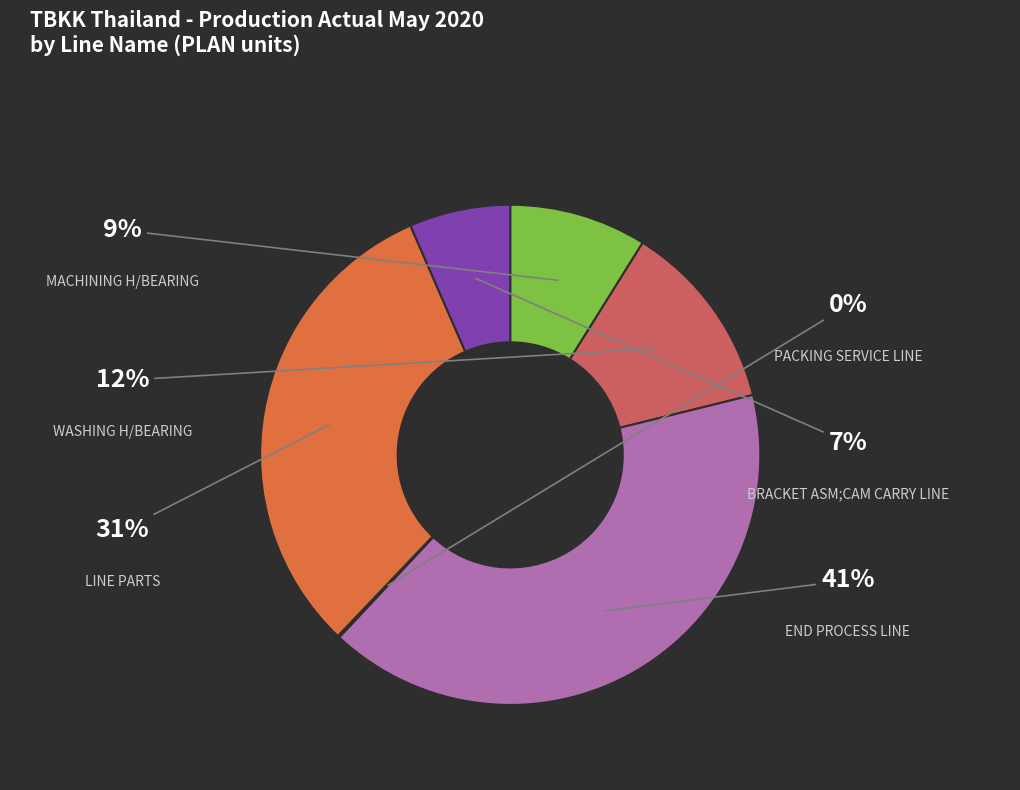

Combined, do END PROCESS LINE and WASHING H/BEARING account for over 50%?

Yes